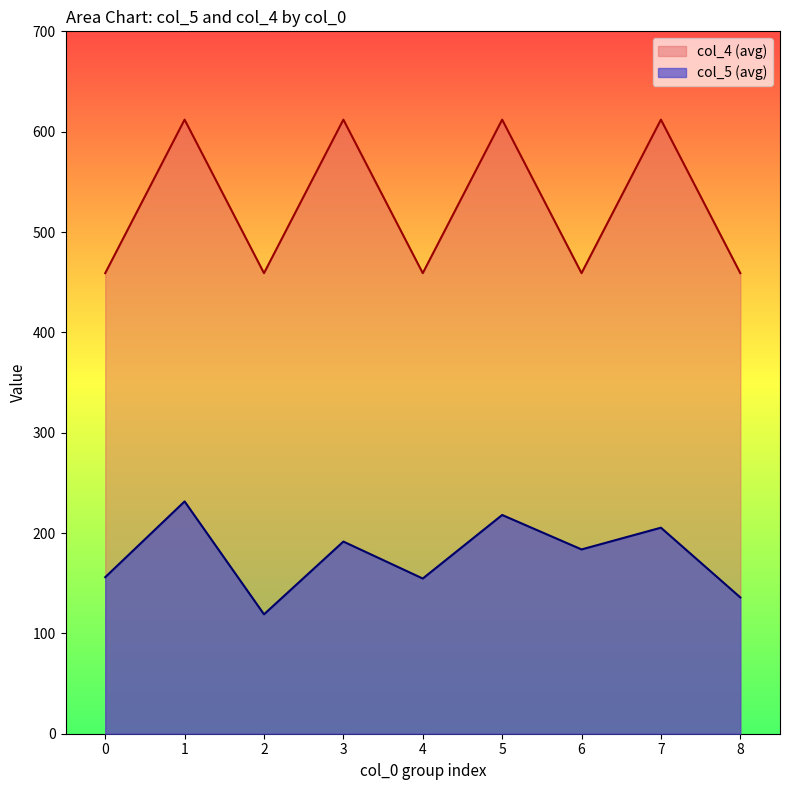

Reading left to right, extract all data points from this chart.

col_5 (avg by col_0): 0=156.0	1=231.5	2=119.0	3=191.5	4=154.7	5=218.0	6=183.7	7=205.3	8=135.8
col_4 (avg by col_0): 0=459.0	1=612.0	2=459.0	3=612.0	4=459.0	5=612.0	6=459.0	7=612.0	8=459.0